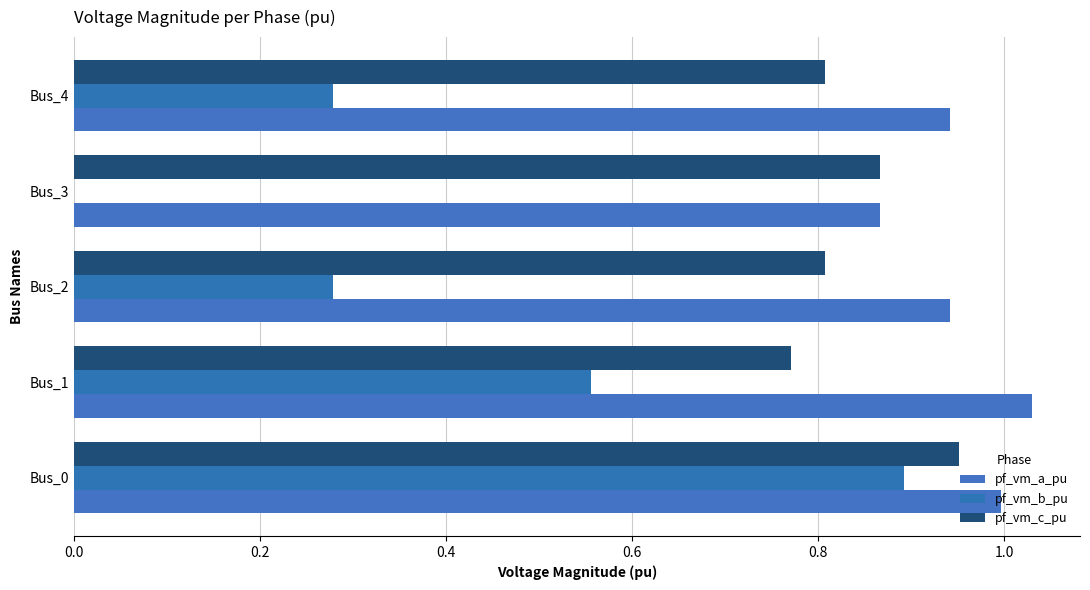

Which series has the largest total across all categories?

pf_vm_a_pu